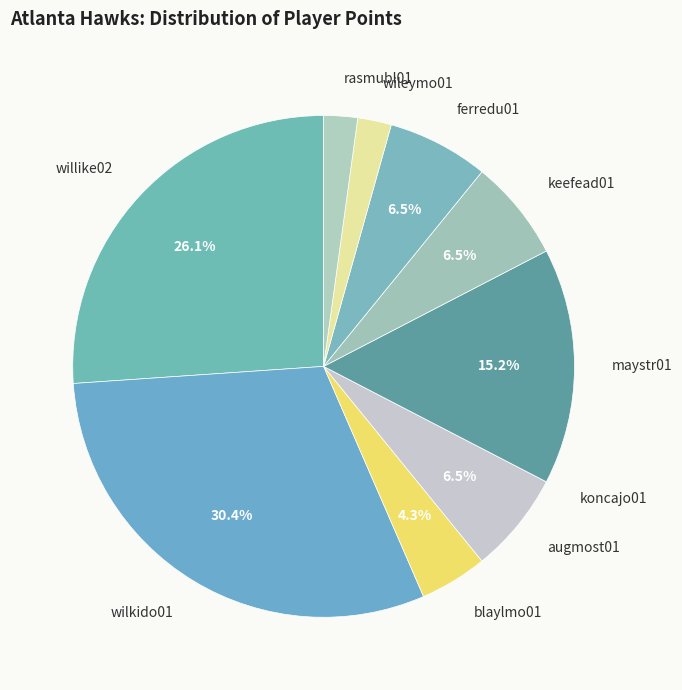

Is it true that wilkido01 is 30% of the pie?

True